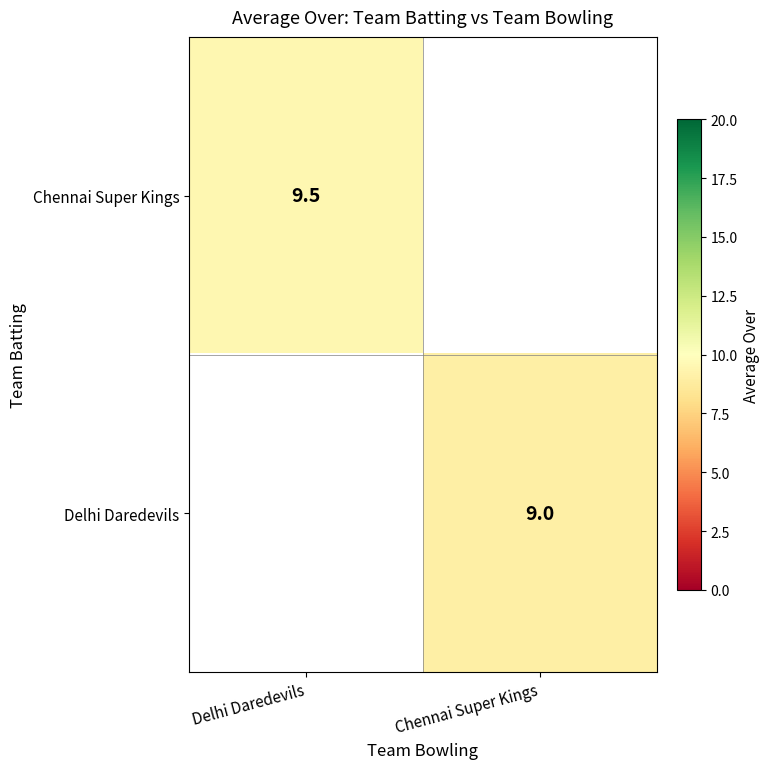

The Delhi Daredevils series shows 13.6 at Chennai Super Kings. True or false?

False